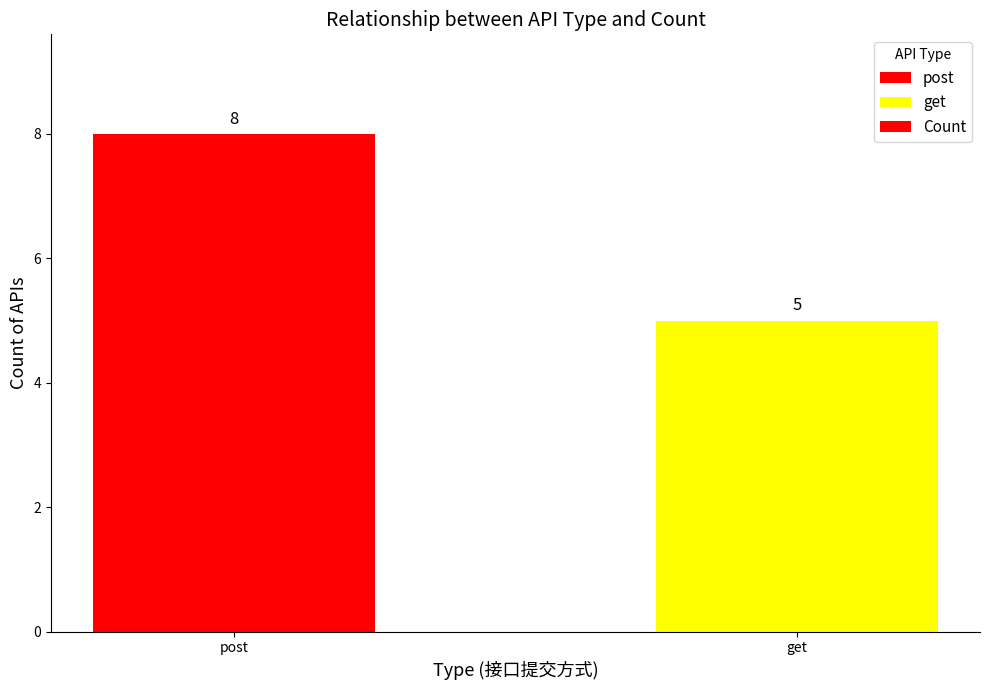

Reading left to right, extract all data points from this chart.

post=8	get=5